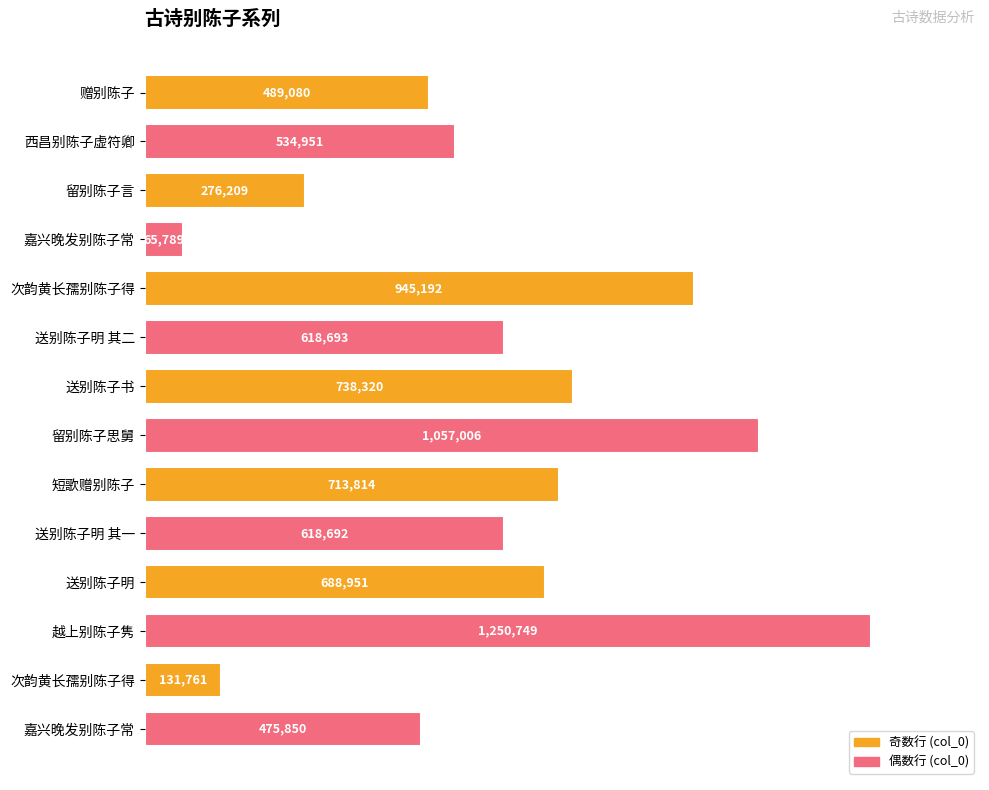

Between 赠别陈子 and 留别陈子言, which is larger?

赠别陈子